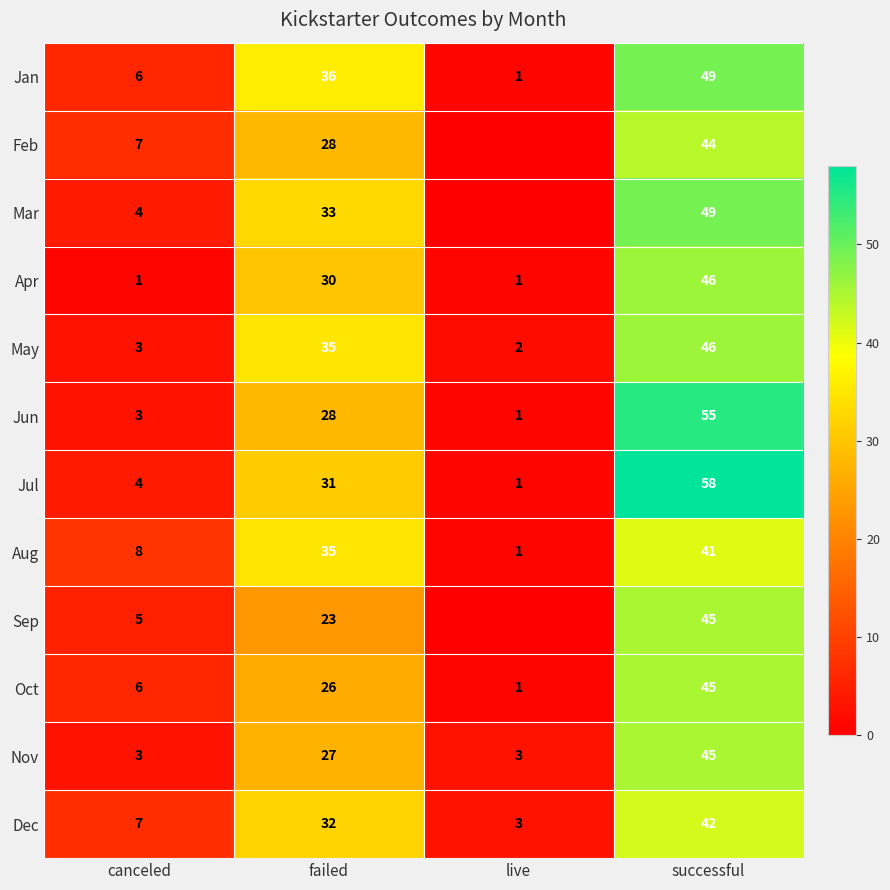

The value of Nov at failed is 19. True or false?

False